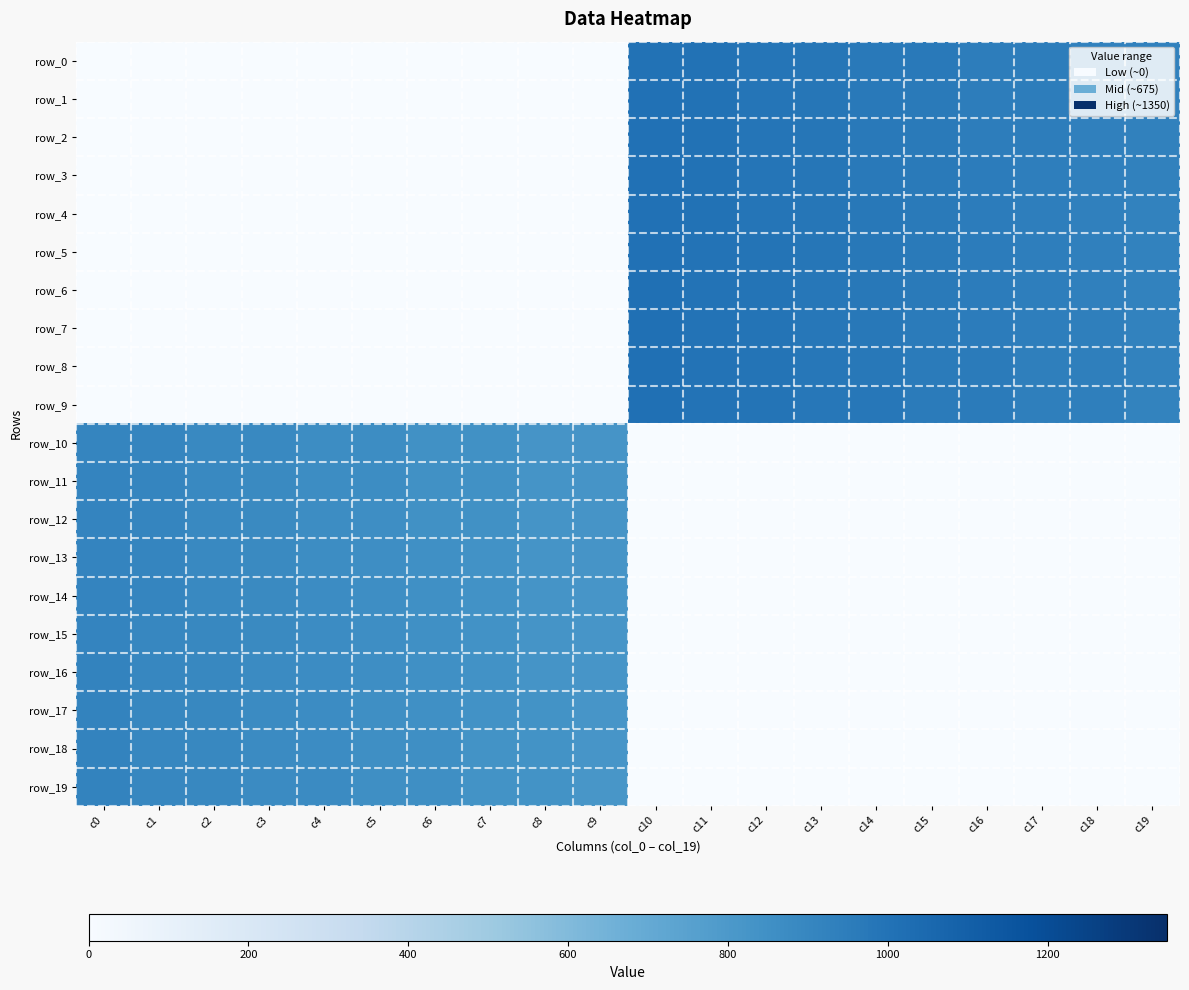

What is the total value across all series at c16?

9515